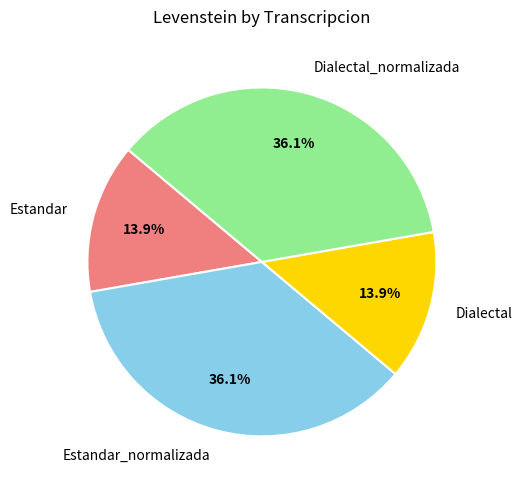

What is the ratio of the value at Dialectal_normalizada to the value at Estandar?

2.6